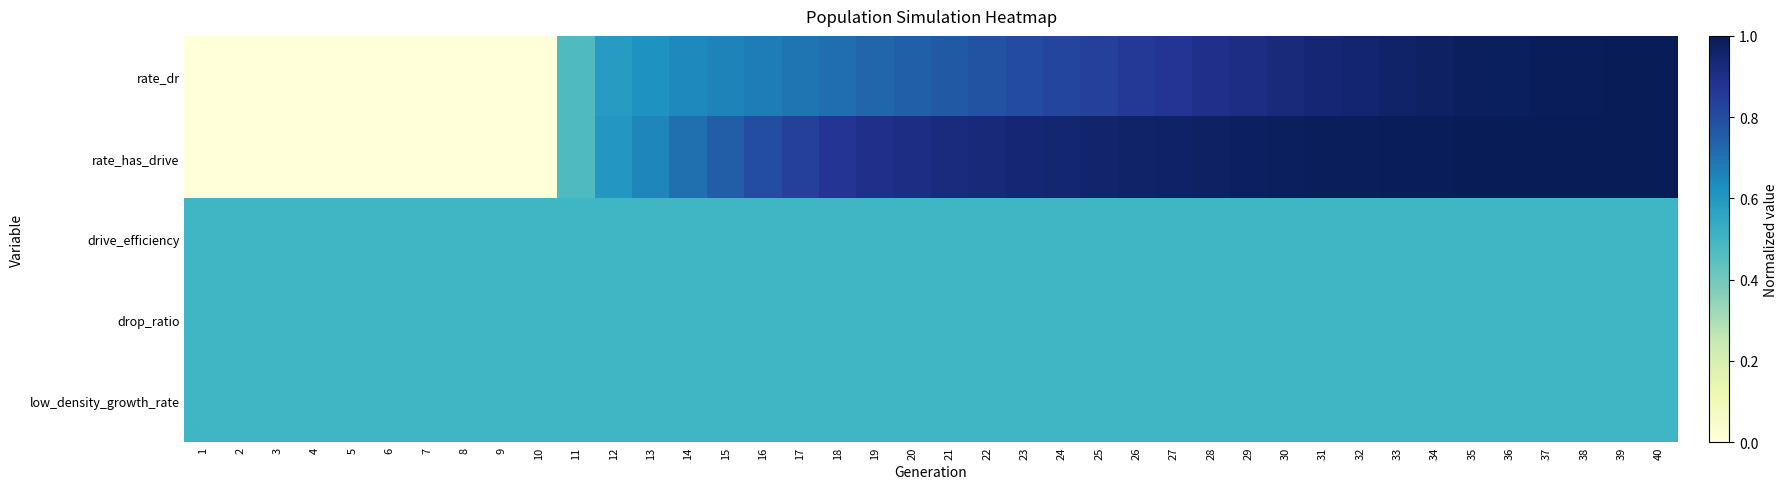

What is the difference between the highest and lowest values at 36?

0.5